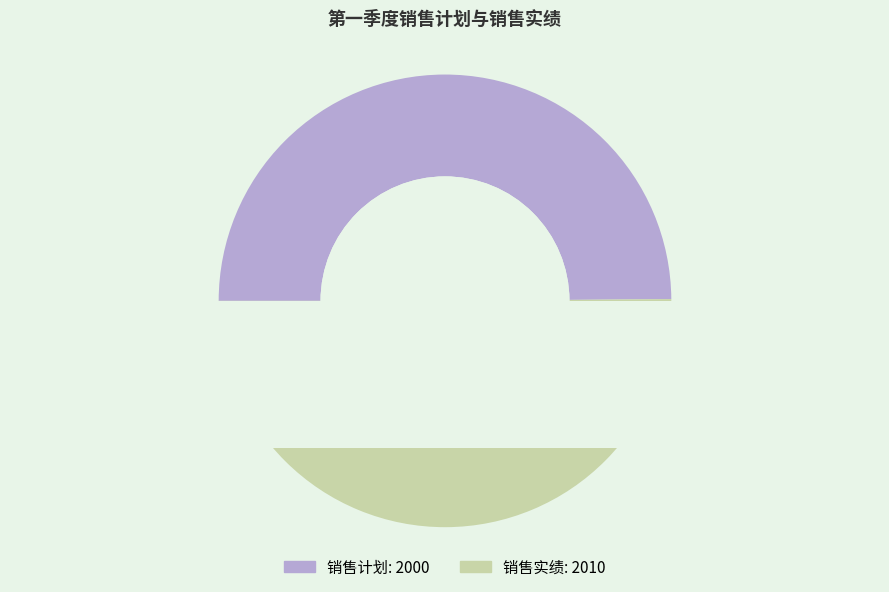

Between 销售计划 and 销售实绩, which is larger?

销售实绩